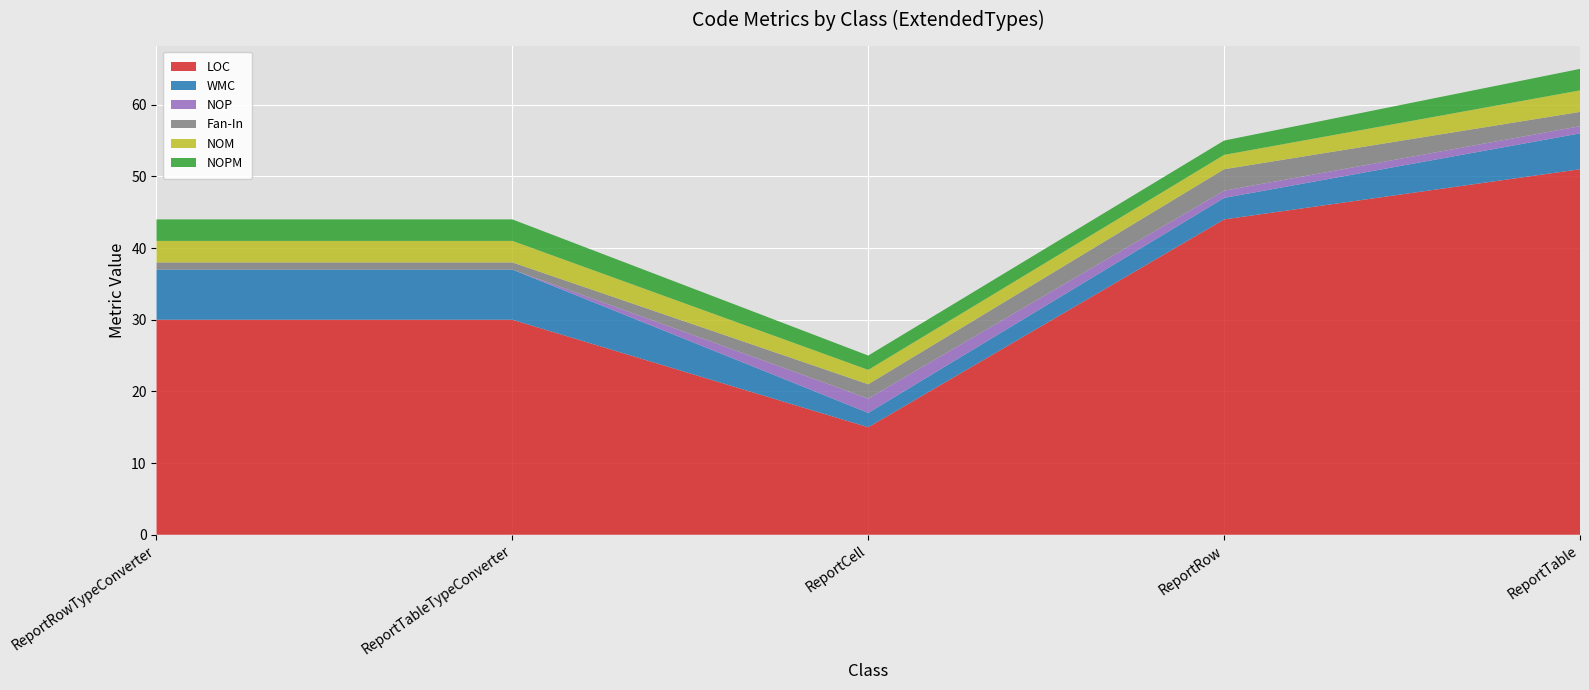

Reading left to right, what are all the values shown in this chart?

LOC: ReportRowTypeConverter=30	ReportTableTypeConverter=30	ReportCell=15	ReportRow=44	ReportTable=51
WMC: ReportRowTypeConverter=7	ReportTableTypeConverter=7	ReportCell=2	ReportRow=3	ReportTable=5
NOP: ReportRowTypeConverter=0	ReportTableTypeConverter=0	ReportCell=2	ReportRow=1	ReportTable=1
Fan-In: ReportRowTypeConverter=1	ReportTableTypeConverter=1	ReportCell=2	ReportRow=3	ReportTable=2
NOM: ReportRowTypeConverter=3	ReportTableTypeConverter=3	ReportCell=2	ReportRow=2	ReportTable=3
NOPM: ReportRowTypeConverter=3	ReportTableTypeConverter=3	ReportCell=2	ReportRow=2	ReportTable=3